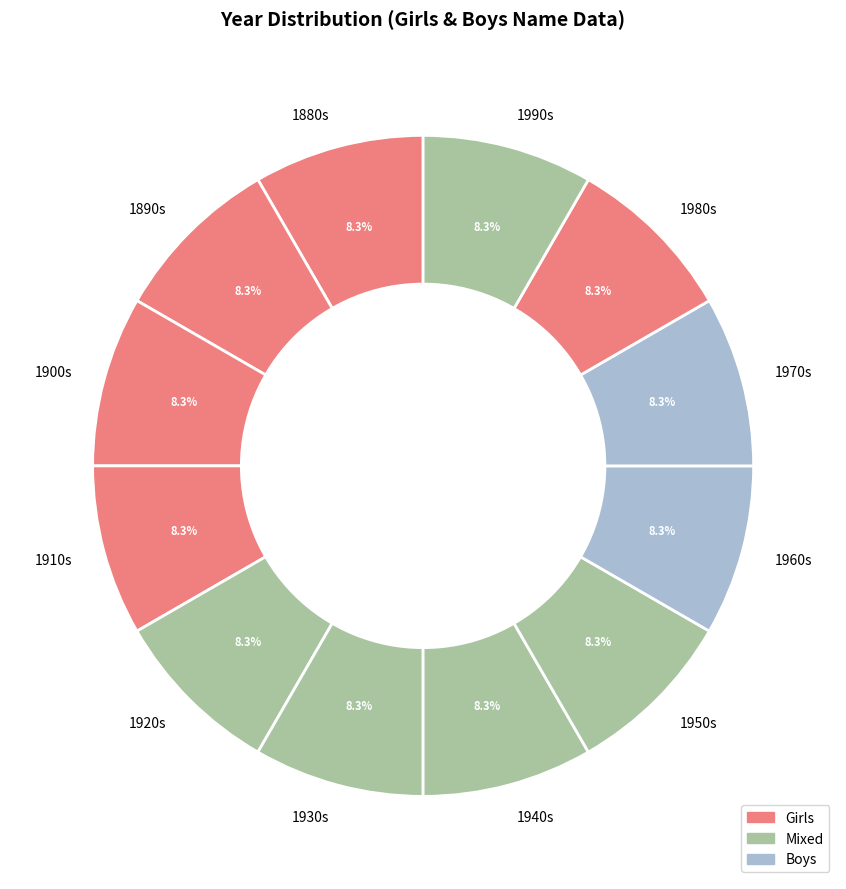

Approximately how many times larger is the value at 1920s compared to 1970s?

1.0